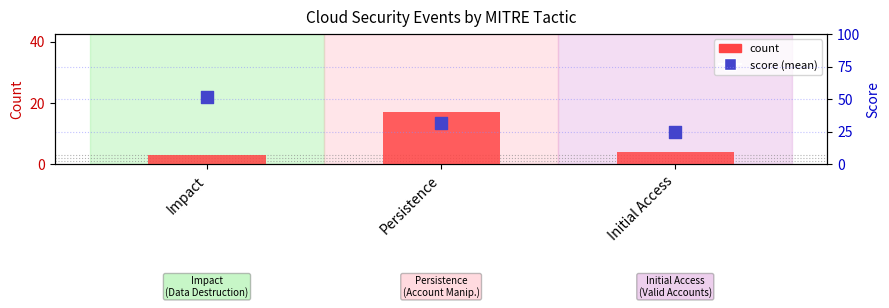

What are all the series names shown in the legend?

count, score (mean)